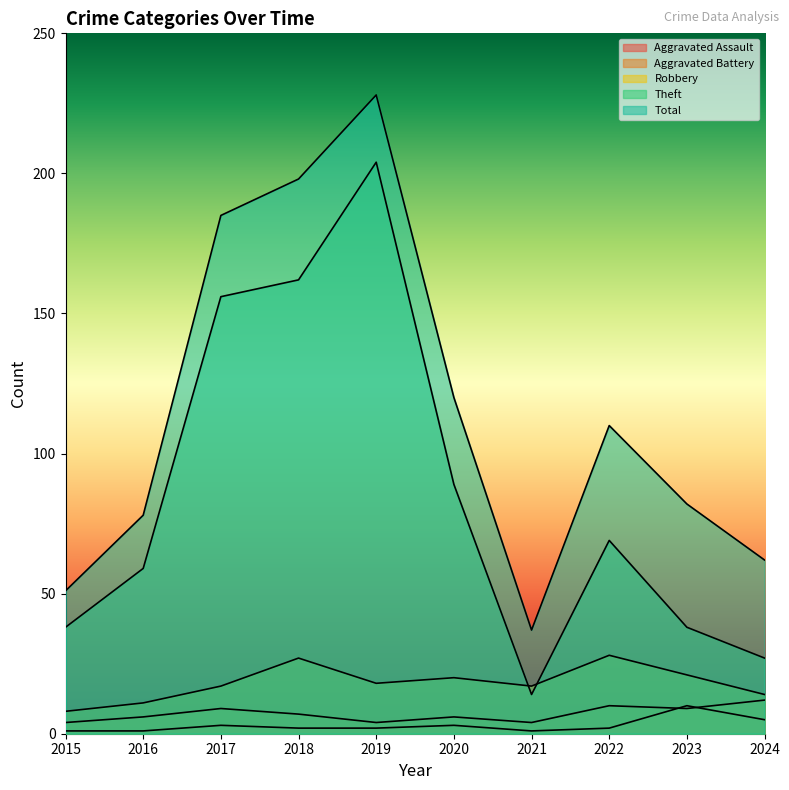

How many interior local valleys does the Aggravated Assault series have?

1